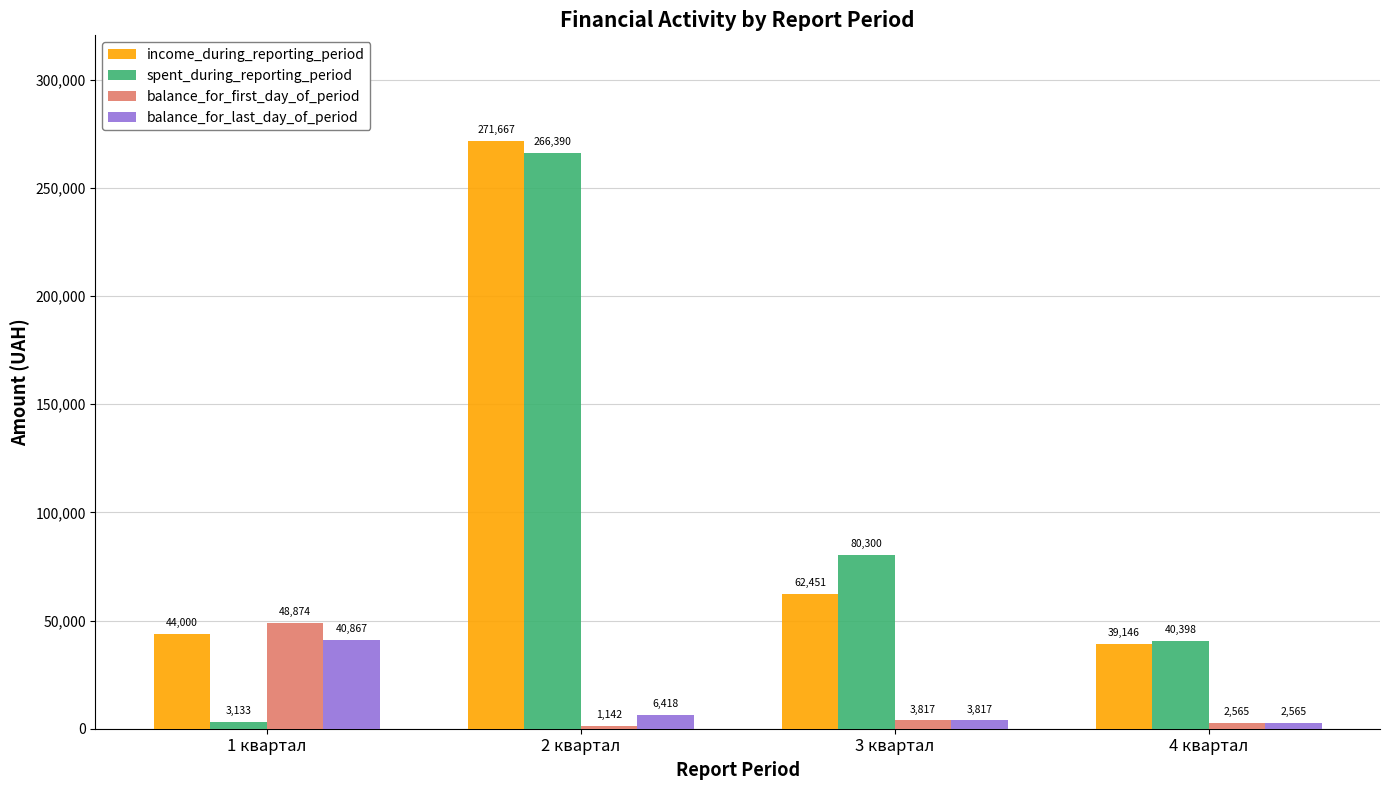

Which category has the highest value across all series?

2 квартал